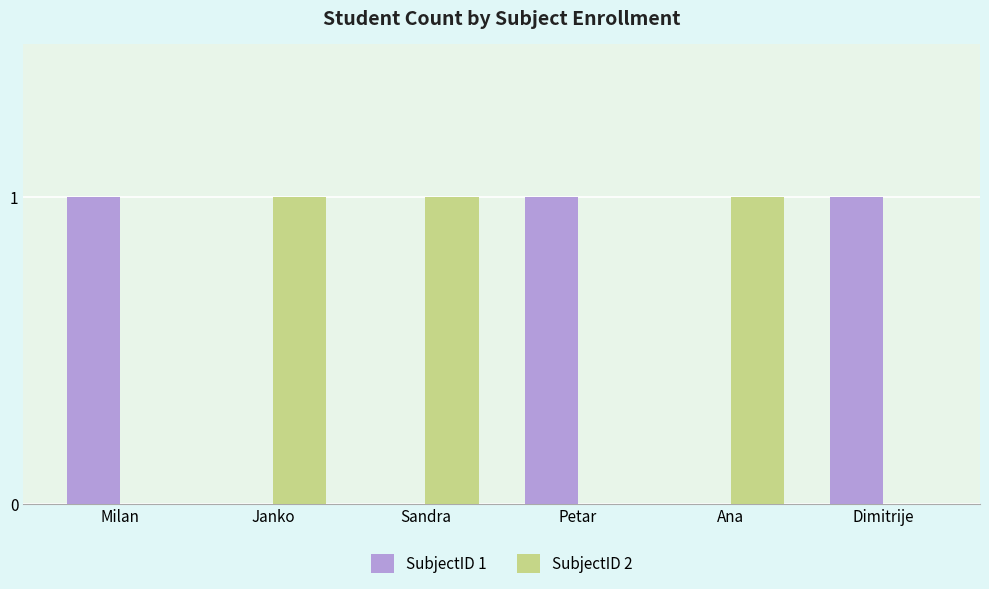

Reading left to right, transcribe all the data shown in this chart.

SubjectID 1: 1	0	0	1	0	1
SubjectID 2: 0	1	1	0	1	0